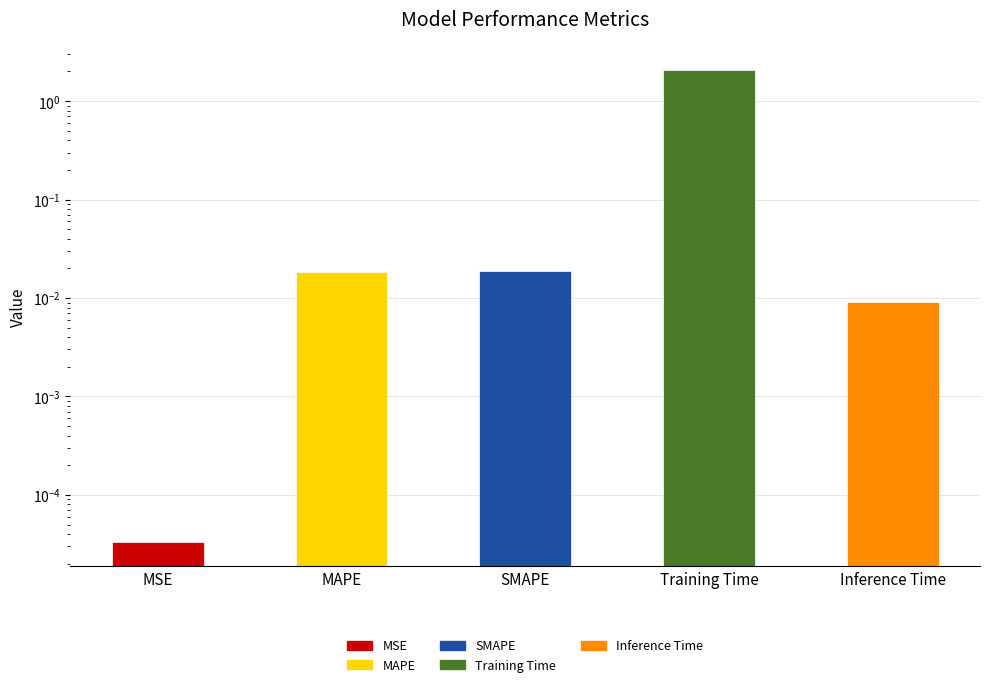

The chart shows a value of 0.0 at MSE. True or false?

True